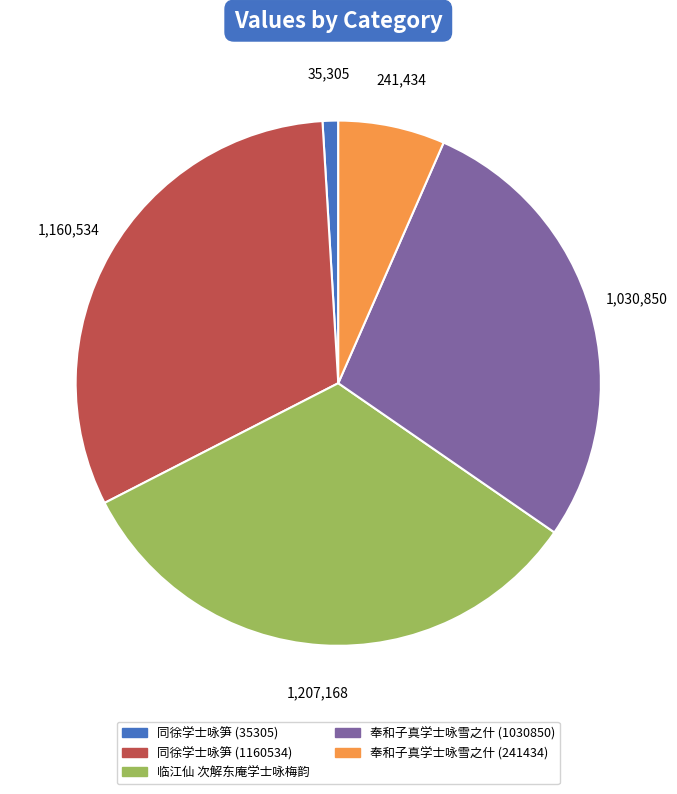

True or false: 同徐学士咏笋 (1160534) accounts for 32% of the total.

True